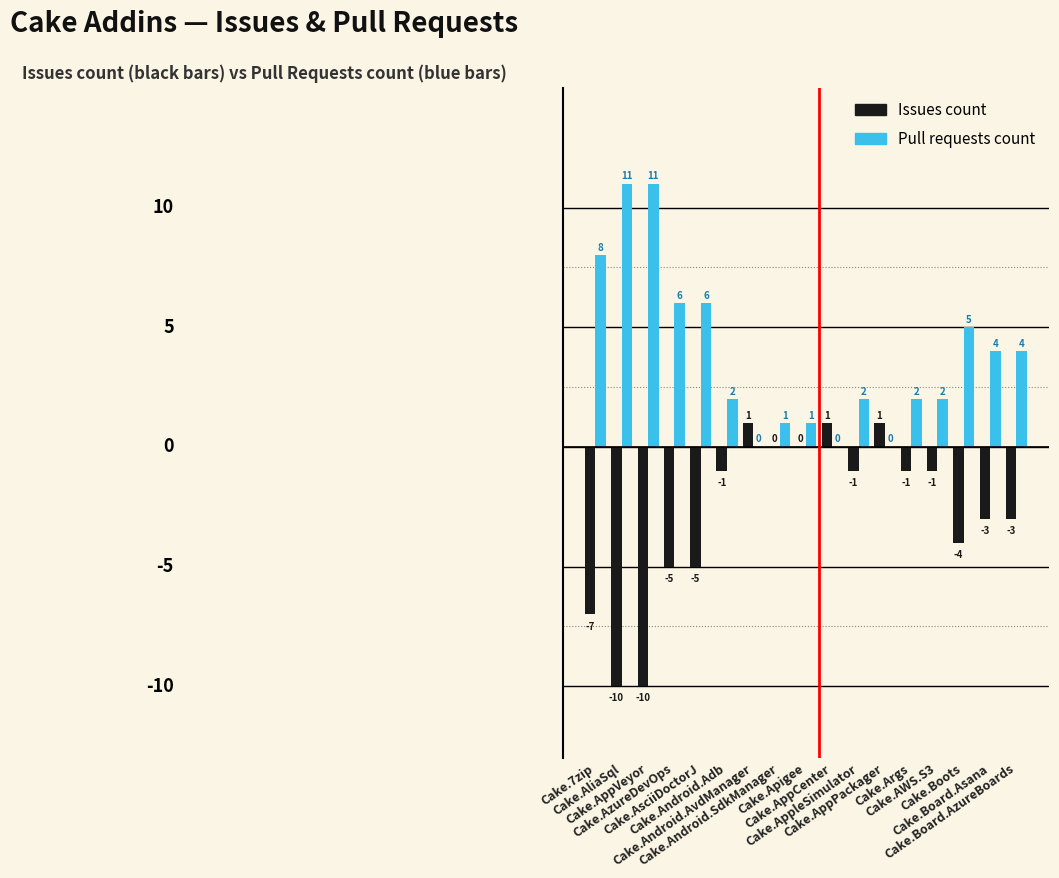

Does the chart contain stacked bars?

No